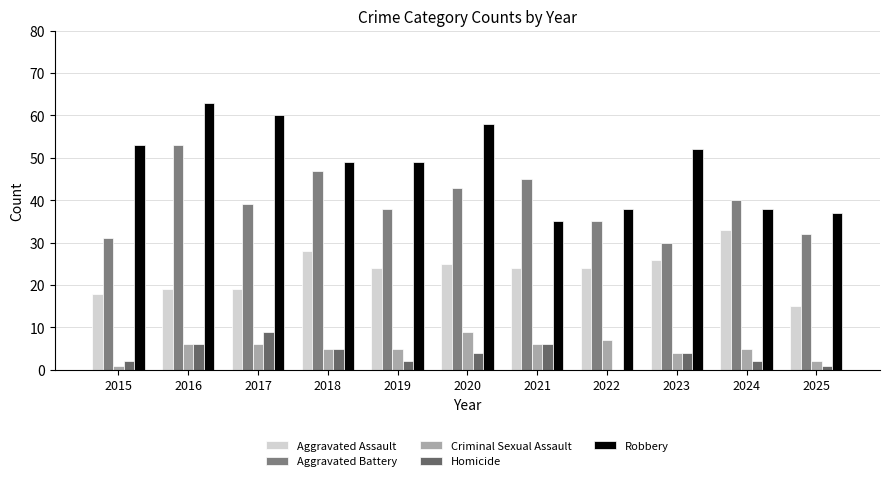

True or false: Criminal Sexual Assault has a value of 5 at 2019.

True